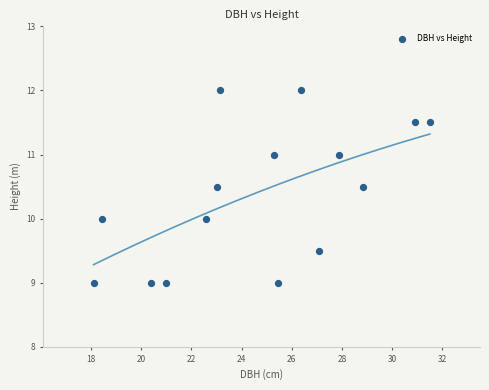

What is the range of Y values (max minus min)?

3.0